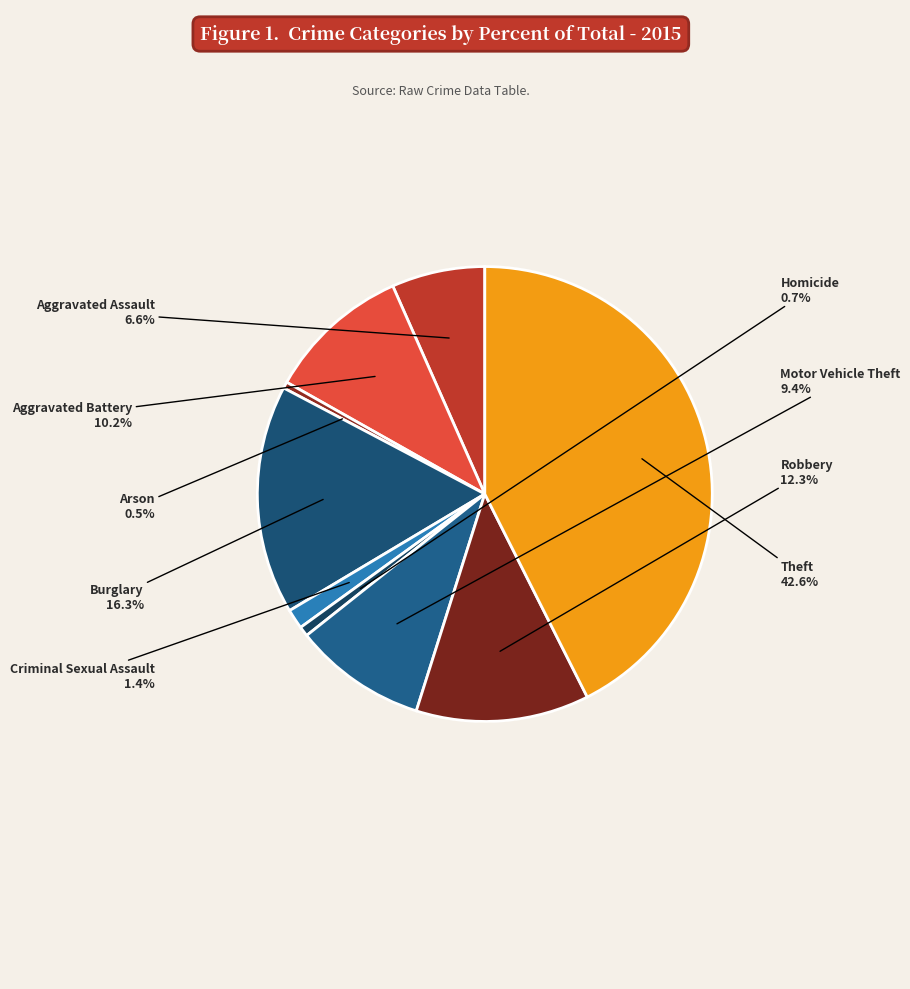

To the nearest percent, what is the average slice percentage?

11%